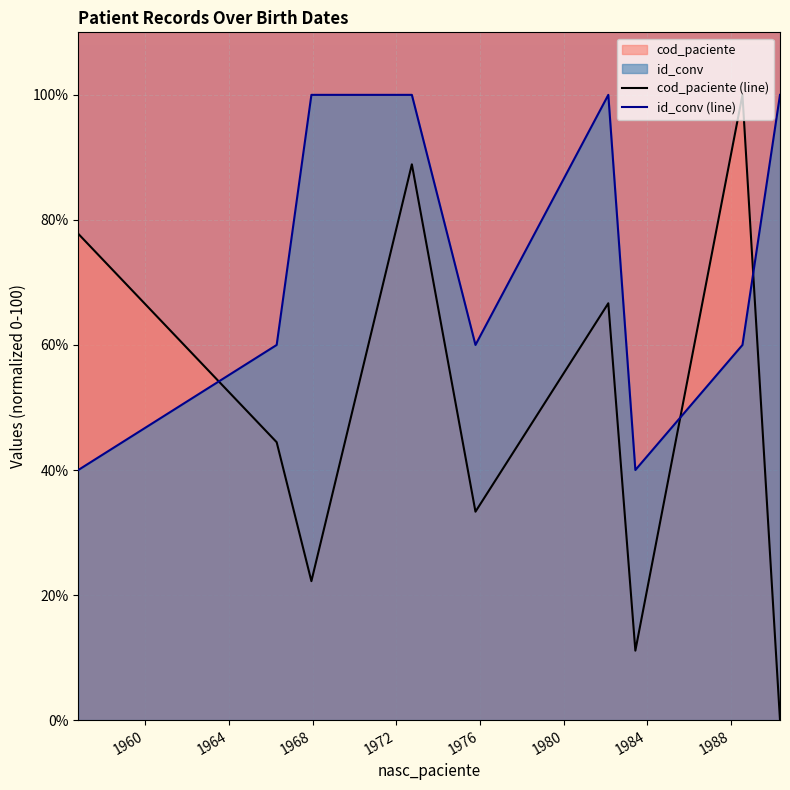

What is the difference between the maximum and minimum values in the cod_paciente (line) series?

100.0